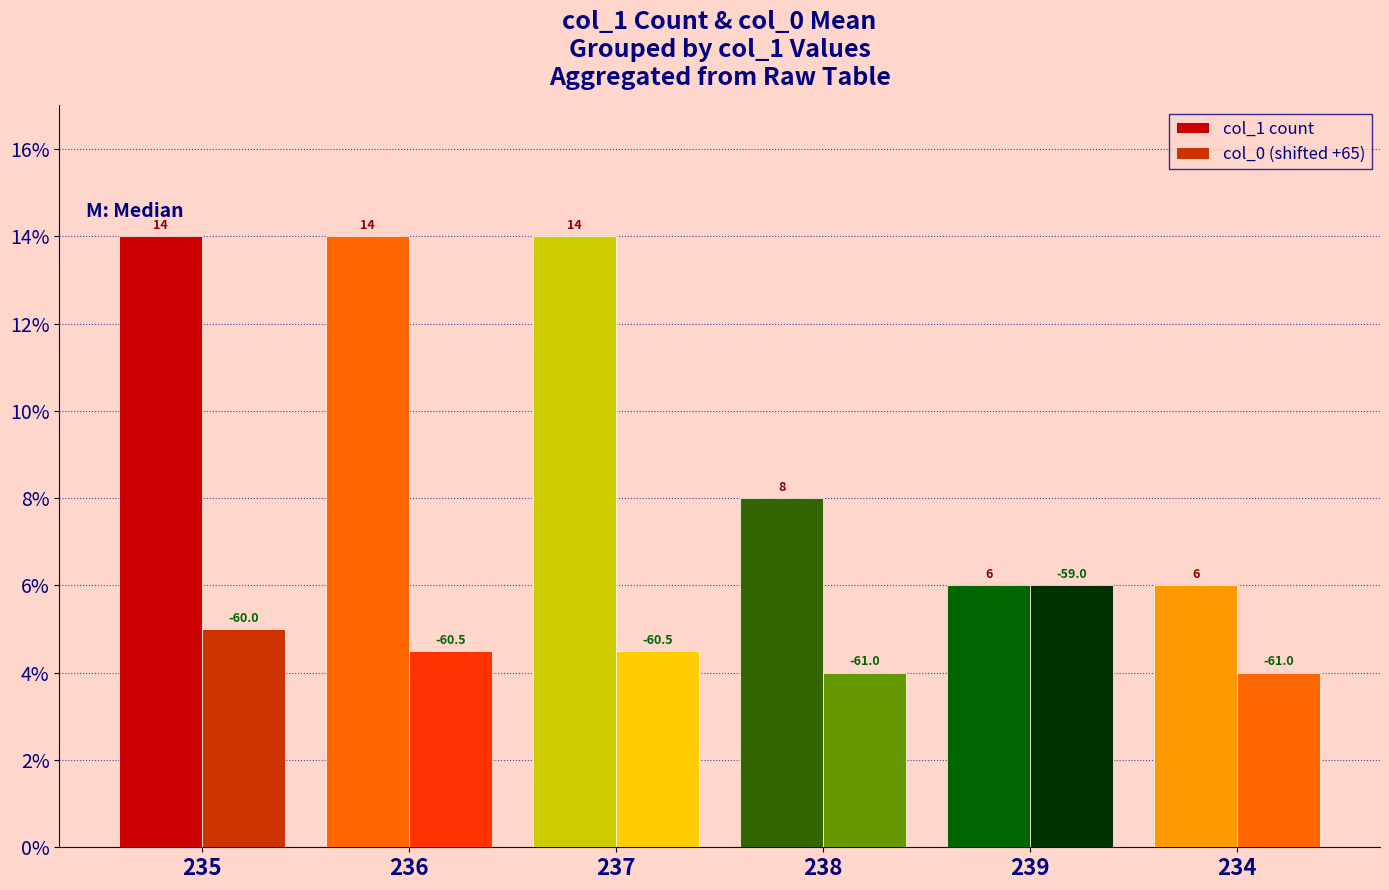

Are the bars horizontal?

No